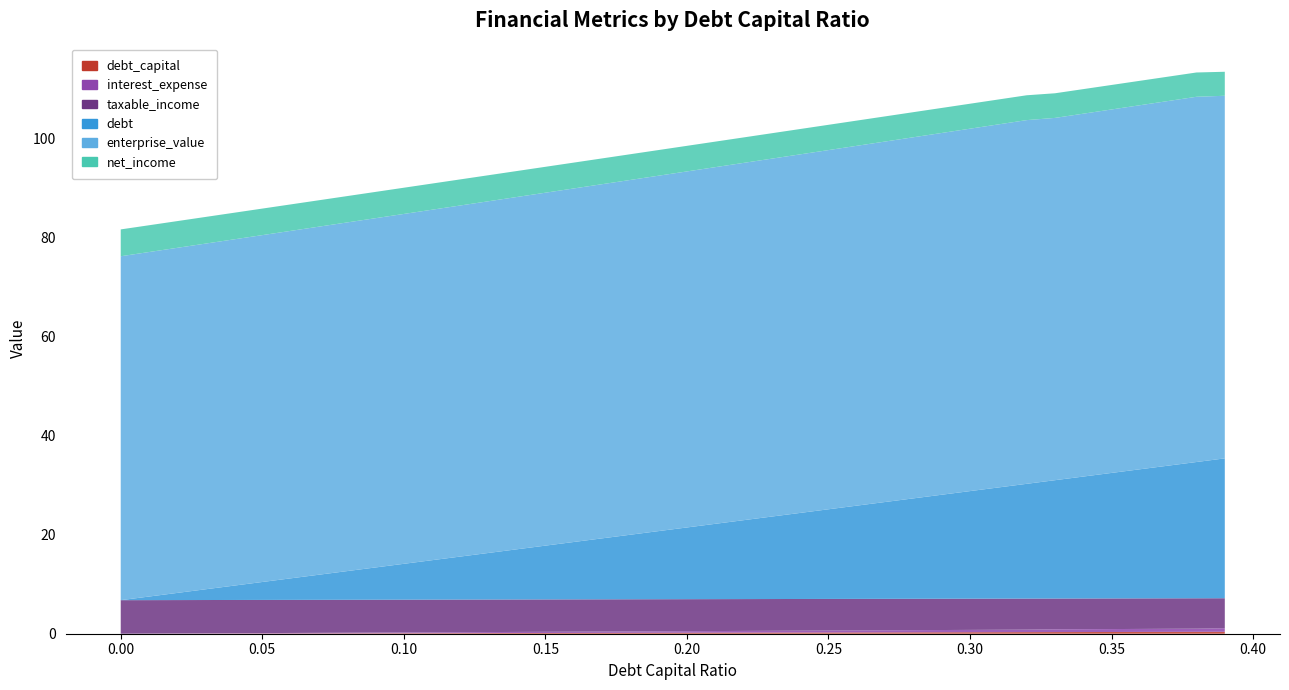

Reading left to right, what are all the values shown in this chart?

debt_capital: 0.0=0.0	0.01=0.0	0.02=0.0	0.03=0.0	0.04=0.0	0.05=0.1	0.06=0.1	0.07=0.1	0.08=0.1	0.09=0.1	0.1=0.1	0.11=0.1	0.12=0.1	0.13=0.1	0.14=0.1	0.15=0.1	0.16=0.2	0.17=0.2	0.18=0.2	0.19=0.2	0.2=0.2	0.21=0.2	0.22=0.2	0.23=0.2	0.24=0.2	0.25=0.2	0.26=0.3	0.27=0.3	0.28=0.3	0.29=0.3	0.3=0.3	0.31=0.3	0.32=0.3	0.33=0.3	0.34=0.3	0.35=0.3	0.36=0.4	0.37=0.4	0.38=0.4	0.39=0.4
interest_expense: 0.0=0.0	0.01=0.0	0.02=0.0	0.03=0.0	0.04=0.1	0.05=0.1	0.06=0.1	0.07=0.1	0.08=0.1	0.09=0.1	0.1=0.2	0.11=0.2	0.12=0.2	0.13=0.2	0.14=0.2	0.15=0.2	0.16=0.3	0.17=0.3	0.18=0.3	0.19=0.3	0.2=0.3	0.21=0.3	0.22=0.3	0.23=0.4	0.24=0.4	0.25=0.4	0.26=0.4	0.27=0.4	0.28=0.4	0.29=0.5	0.3=0.5	0.31=0.5	0.32=0.5	0.33=0.6	0.34=0.6	0.35=0.6	0.36=0.6	0.37=0.6	0.38=0.6	0.39=0.7
taxable_income: 0.0=6.8	0.01=6.8	0.02=6.7	0.03=6.7	0.04=6.7	0.05=6.7	0.06=6.7	0.07=6.7	0.08=6.6	0.09=6.6	0.1=6.6	0.11=6.6	0.12=6.6	0.13=6.6	0.14=6.5	0.15=6.5	0.16=6.5	0.17=6.5	0.18=6.5	0.19=6.5	0.2=6.5	0.21=6.4	0.22=6.4	0.23=6.4	0.24=6.4	0.25=6.4	0.26=6.4	0.27=6.3	0.28=6.3	0.29=6.3	0.3=6.3	0.31=6.3	0.32=6.3	0.33=6.2	0.34=6.2	0.35=6.2	0.36=6.2	0.37=6.1	0.38=6.1	0.39=6.1
debt: 0.0=0.0	0.01=0.7	0.02=1.4	0.03=2.2	0.04=2.9	0.05=3.6	0.06=4.3	0.07=5.1	0.08=5.8	0.09=6.5	0.1=7.2	0.11=8.0	0.12=8.7	0.13=9.4	0.14=10.1	0.15=10.9	0.16=11.6	0.17=12.3	0.18=13.0	0.19=13.7	0.2=14.5	0.21=15.2	0.22=15.9	0.23=16.6	0.24=17.4	0.25=18.1	0.26=18.8	0.27=19.5	0.28=20.3	0.29=21.0	0.3=21.7	0.31=22.4	0.32=23.2	0.33=23.9	0.34=24.6	0.35=25.3	0.36=26.0	0.37=26.8	0.38=27.5	0.39=28.2
enterprise_value: 0.0=69.4	0.01=69.5	0.02=69.6	0.03=69.7	0.04=69.9	0.05=70.0	0.06=70.1	0.07=70.2	0.08=70.4	0.09=70.5	0.1=70.6	0.11=70.7	0.12=70.8	0.13=71.0	0.14=71.1	0.15=71.2	0.16=71.3	0.17=71.5	0.18=71.6	0.19=71.7	0.2=71.8	0.21=72.0	0.22=72.1	0.23=72.2	0.24=72.3	0.25=72.5	0.26=72.6	0.27=72.7	0.28=72.9	0.29=73.0	0.3=73.1	0.31=73.3	0.32=73.4	0.33=73.1	0.34=73.2	0.35=73.3	0.36=73.5	0.37=73.6	0.38=73.7	0.39=73.2
net_income: 0.0=5.4	0.01=5.4	0.02=5.4	0.03=5.4	0.04=5.4	0.05=5.4	0.06=5.3	0.07=5.3	0.08=5.3	0.09=5.3	0.1=5.3	0.11=5.3	0.12=5.3	0.13=5.3	0.14=5.2	0.15=5.2	0.16=5.2	0.17=5.2	0.18=5.2	0.19=5.2	0.2=5.2	0.21=5.2	0.22=5.1	0.23=5.1	0.24=5.1	0.25=5.1	0.26=5.1	0.27=5.1	0.28=5.1	0.29=5.1	0.3=5.0	0.31=5.0	0.32=5.0	0.33=5.0	0.34=5.0	0.35=4.9	0.36=4.9	0.37=4.9	0.38=4.9	0.39=4.8